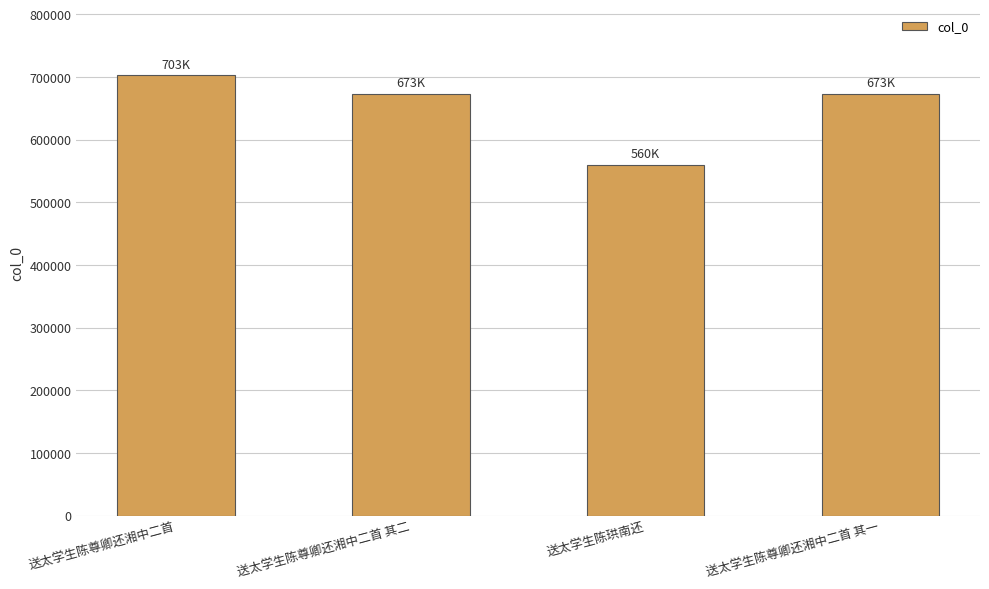

At which label does the data first exceed 672982?

送太学生陈尊卿还湘中二首